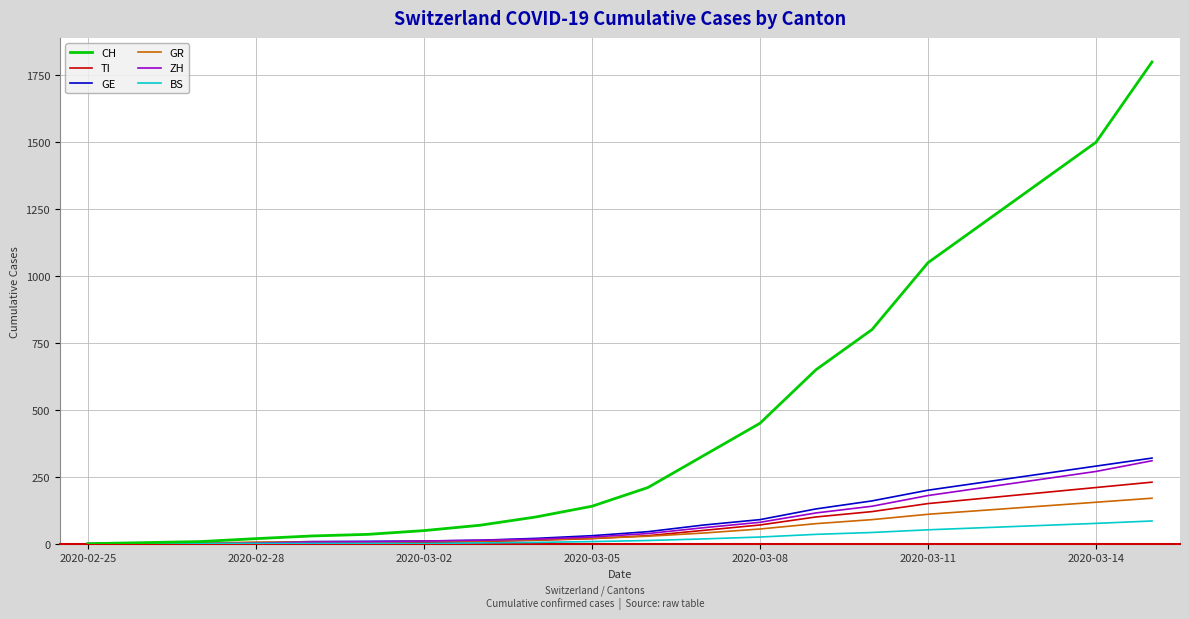

How many lines are shown in the chart?

6